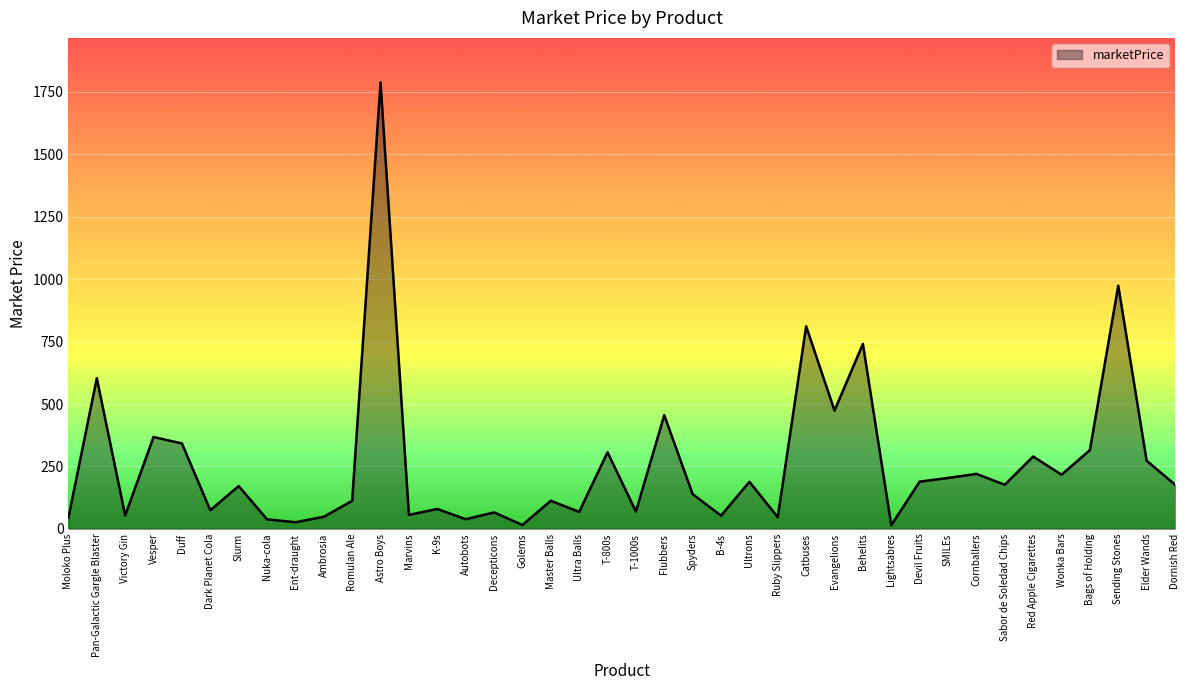

What is the change in value from Romulan Ale to Behelits?

+628.6